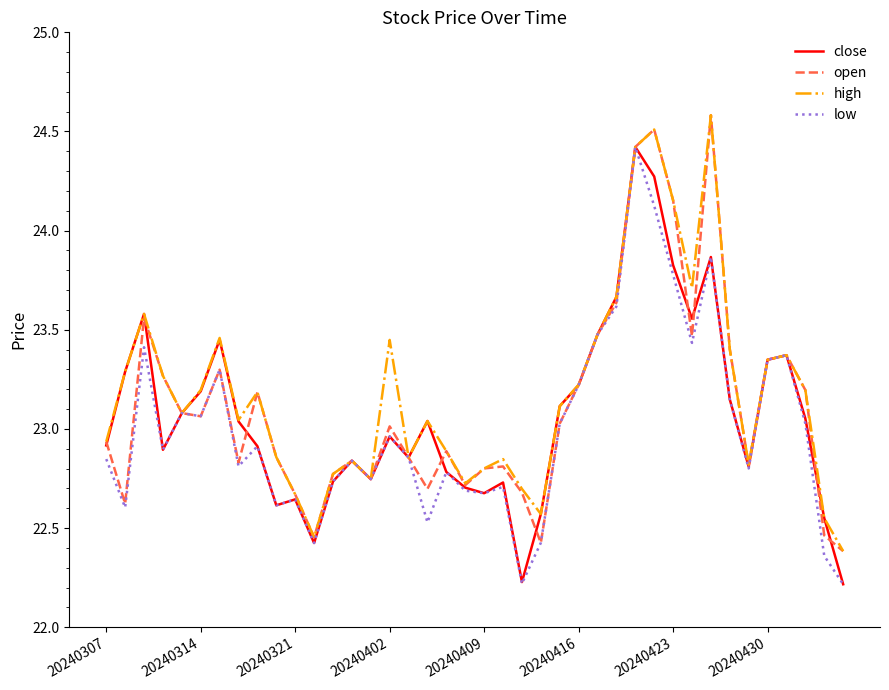

What are all the series names shown in the legend?

close, open, high, low